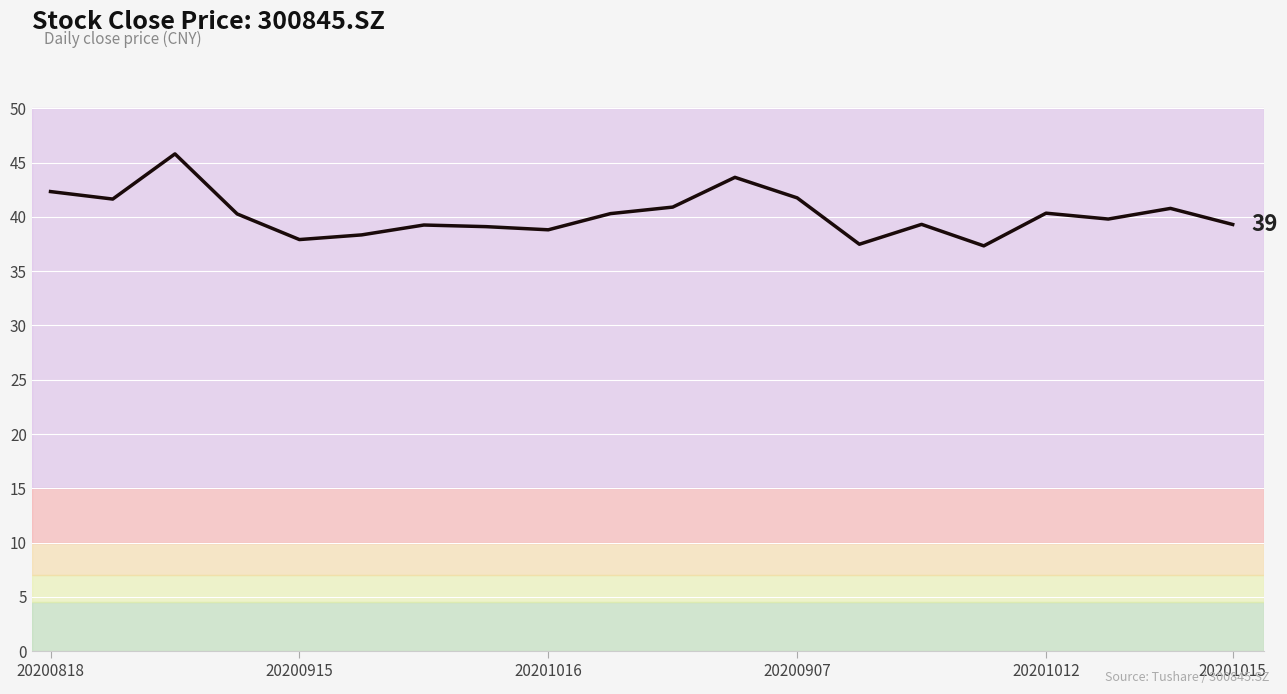

Count the number of data series in this chart.

1